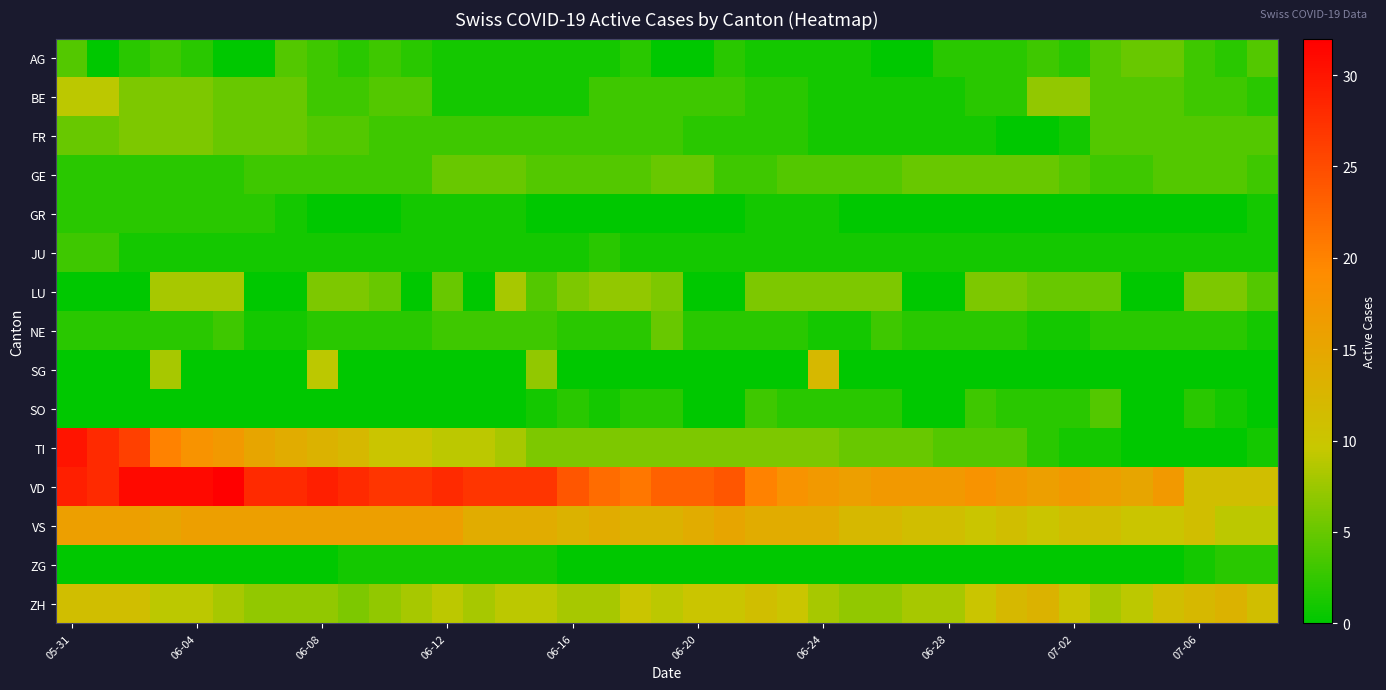

Reading left to right, extract all data points from this chart.

AG: 4	0	2	3	2	0	0	4	3	2	3	2	1	1	1	1	1	1	2	0	0	2	1	1	1	1	0	0	2	2	2	3	2	4	5	5	3	2	4
BE: 9	9	6	6	6	5	5	5	3	3	4	4	1	1	1	1	1	3	3	3	3	3	2	2	1	1	1	1	1	2	2	7	7	4	4	4	3	3	2
FR: 5	5	6	6	6	5	5	5	4	4	3	3	3	3	3	3	3	3	3	3	2	2	2	2	1	1	1	1	1	1	0	0	1	4	4	4	4	4	4
GE: 2	2	2	2	2	2	3	3	3	3	3	3	5	5	5	4	4	4	4	5	5	3	3	4	4	4	4	5	5	5	5	5	4	3	3	4	4	4	3
GR: 2	2	2	2	2	2	2	1	0	0	0	1	1	1	1	0	0	0	0	0	0	0	1	1	1	0	0	0	0	0	0	0	0	0	0	0	0	0	1
JU: 3	3	1	1	1	1	1	1	1	1	1	1	1	1	1	1	1	2	1	1	1	1	1	1	1	1	1	1	1	1	1	1	1	1	1	1	1	1	1
LU: 0	0	0	8	8	8	0	0	6	6	5	0	5	0	8	4	6	7	7	6	0	0	6	6	6	6	6	0	0	6	6	5	5	5	0	0	6	6	4
NE: 2	2	2	2	2	3	1	1	2	2	2	2	3	3	3	3	2	2	2	5	2	2	2	2	1	1	3	2	2	2	2	1	1	2	2	2	2	2	1
SG: 0	0	0	8	0	0	0	0	9	0	0	0	0	0	0	7	0	0	0	0	0	0	0	0	12	0	0	0	0	0	0	0	0	0	0	0	0	0	0
SO: 0	0	0	0	0	0	0	0	0	0	0	0	0	0	0	1	2	1	2	2	0	0	3	2	2	2	2	0	0	3	2	2	2	4	0	0	2	1	0
TI: 30	28	26	20	18	17	15	14	13	12	10	10	9	9	8	6	6	6	6	6	6	6	6	6	6	5	5	5	4	4	4	2	1	1	0	0	0	0	1
VD: 29	28	31	31	31	32	28	28	29	28	27	27	28	27	27	27	24	22	21	23	23	24	20	18	17	16	17	17	17	18	17	16	17	16	15	17	11	11	11
VS: 16	16	16	15	16	16	16	16	16	16	16	16	16	14	14	14	13	14	13	13	14	15	14	14	14	12	12	11	11	10	11	10	11	11	10	10	11	9	9
ZG: 0	0	0	0	0	0	0	0	0	1	1	1	1	1	1	1	0	0	0	0	0	0	0	0	0	0	0	0	0	0	0	0	0	0	0	0	1	2	2
ZH: 11	11	11	9	9	8	7	7	7	6	7	8	9	8	9	9	8	8	10	9	10	10	11	10	8	7	7	8	8	10	12	13	10	8	9	11	12	13	11